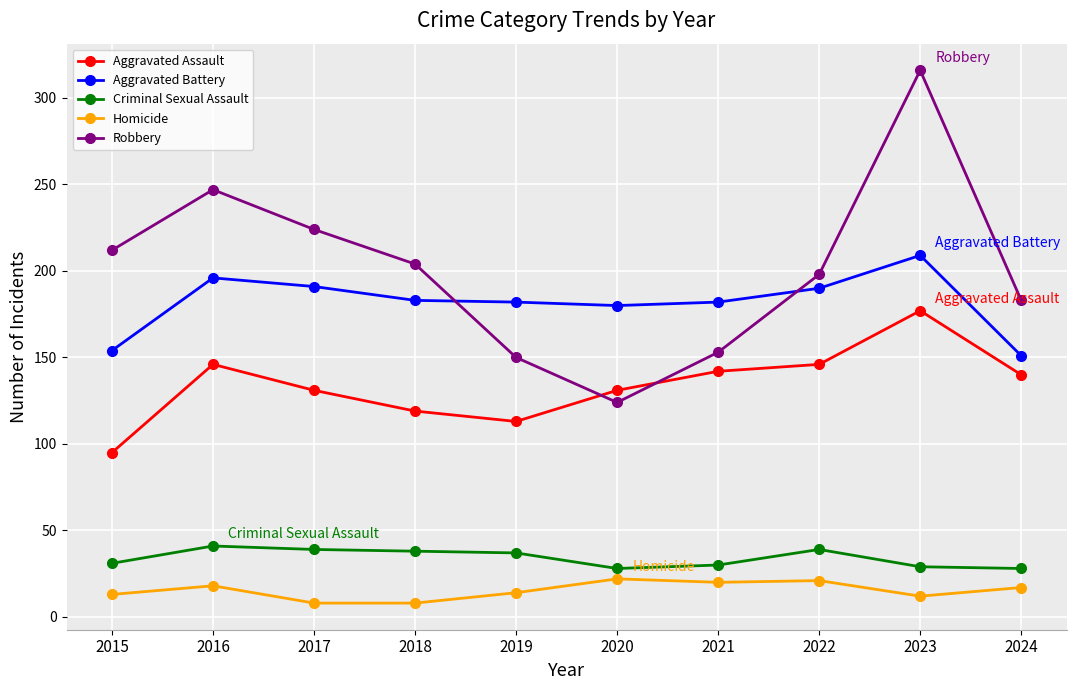

At which category is the sum across all series the highest?

2023